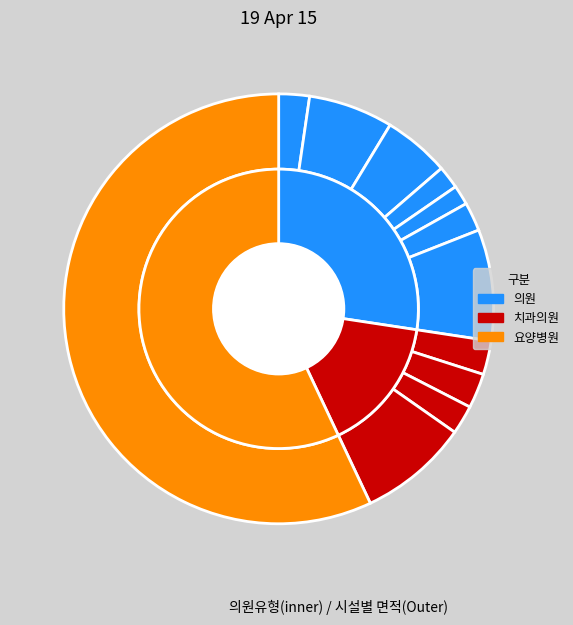

Rank the categories by value from highest to lowest.

대명휴요양병원, 유스템통증의학과의원, 포유치과의원, 경대플러스정형외과의원, 모겐내과의원, 영광치과의원, 남대구배치과의원, 경대연합의원, 제갈치과의원, 오앤이정신건강의학과의원, 봄이비인후과의원, 삼성가정의학과의원